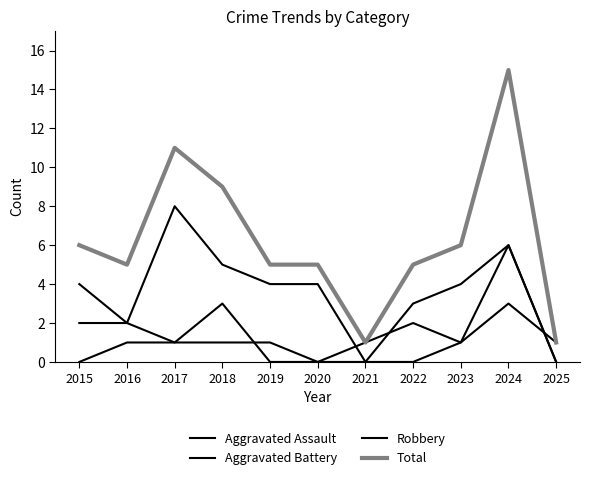

Does the chart have visible grid lines?

No